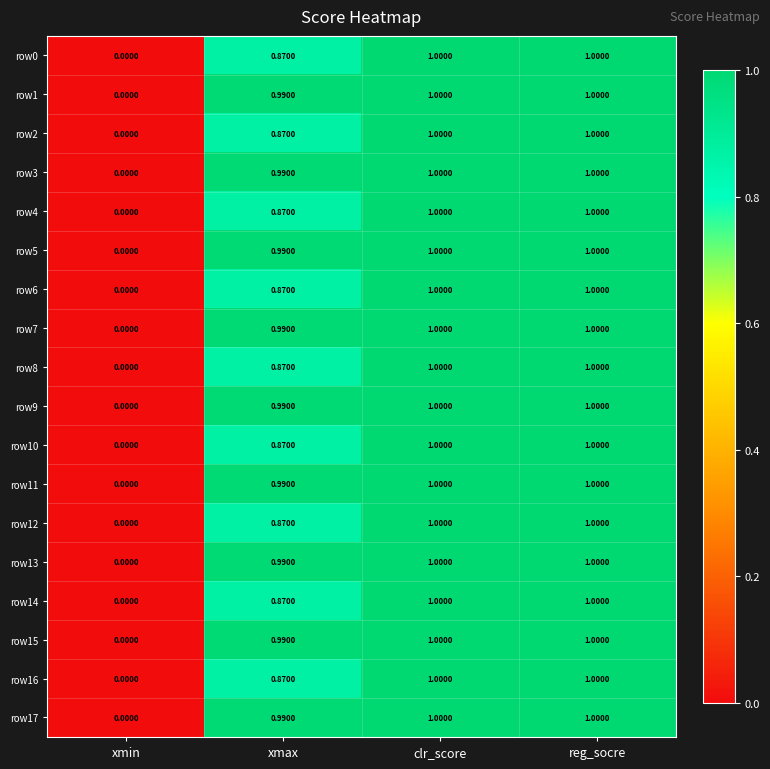

Where is row14 nearest to the value 0?

xmin